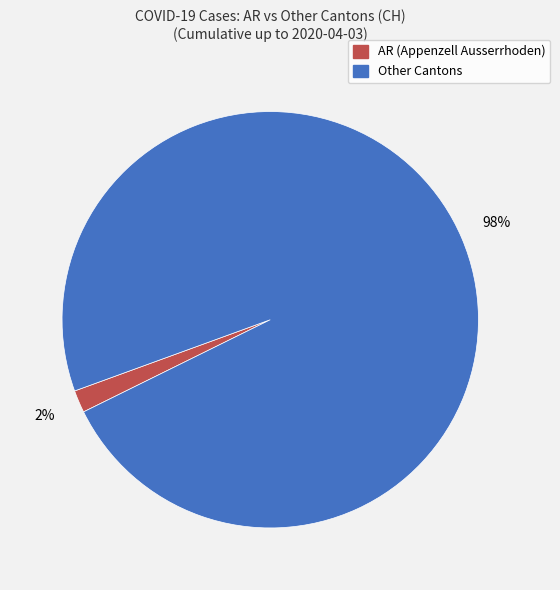

To the nearest percent, what is the average slice percentage?

50%